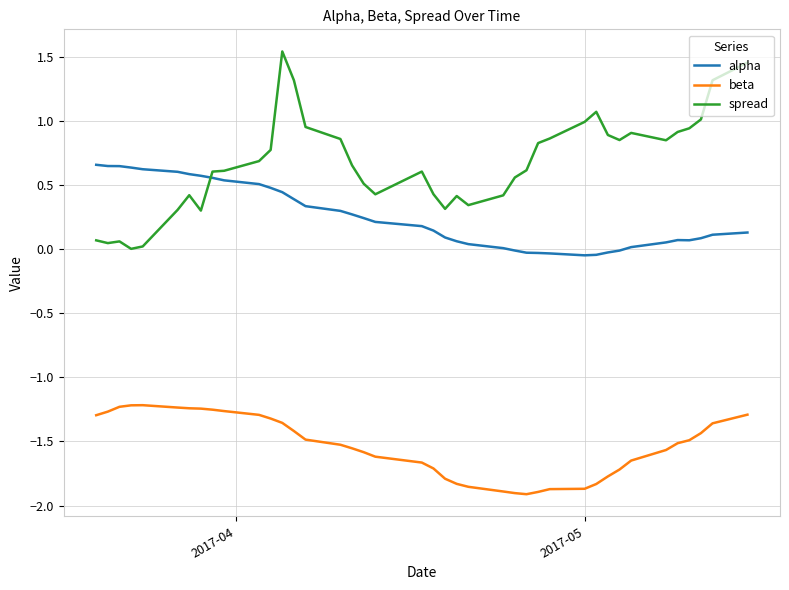

List the series in order of their overall mean, highest first.

spread, alpha, beta